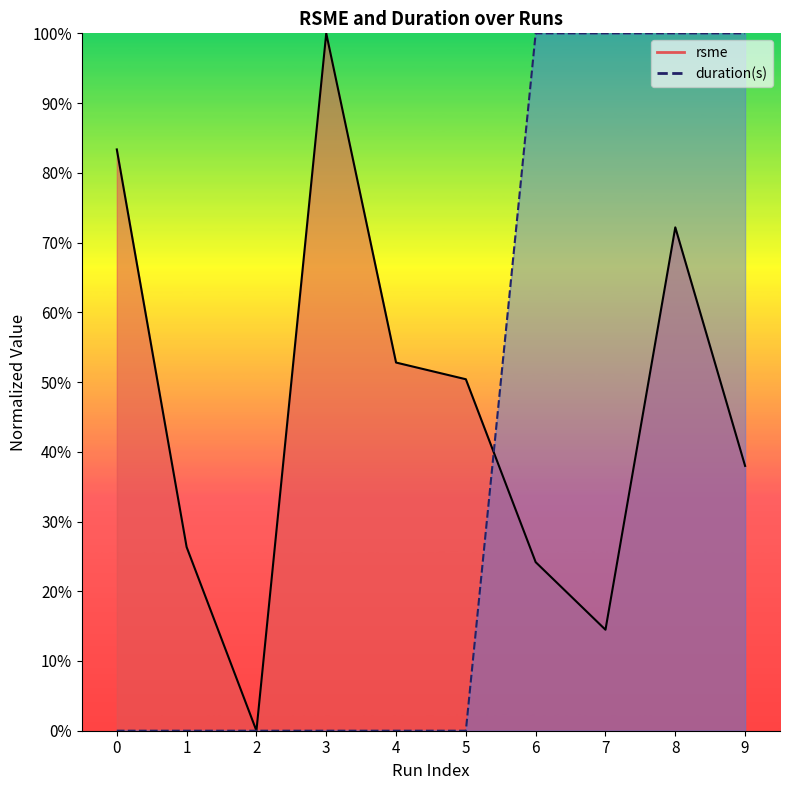

Rank the series at 9 from highest to lowest value.

duration(s), rsme